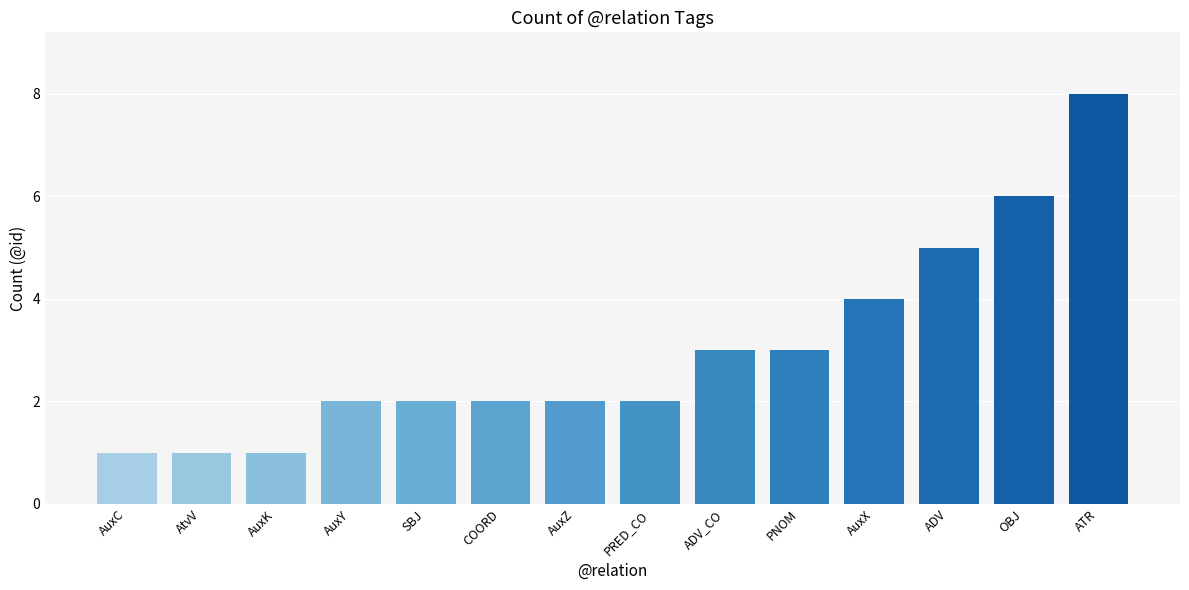

Reading left to right, extract all data points from this chart.

1	1	1	2	2	2	2	2	3	3	4	5	6	8